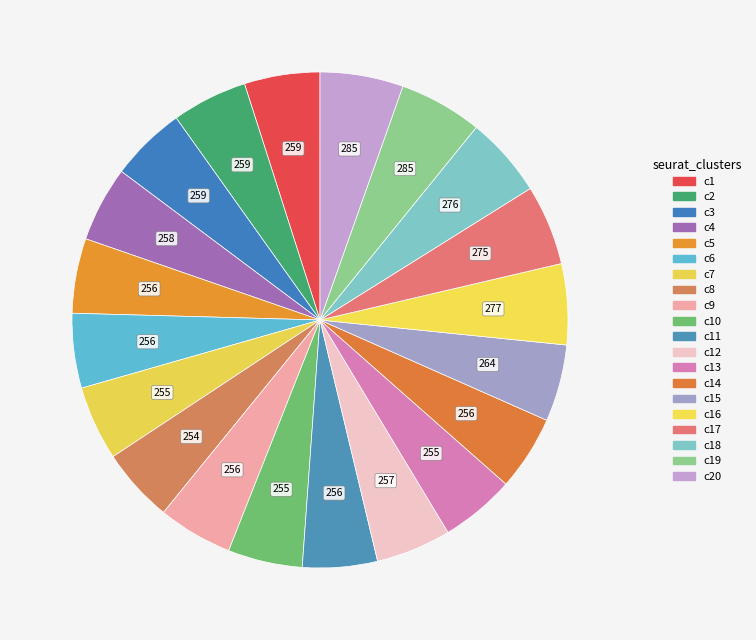

Count the number of slices in the pie.

20